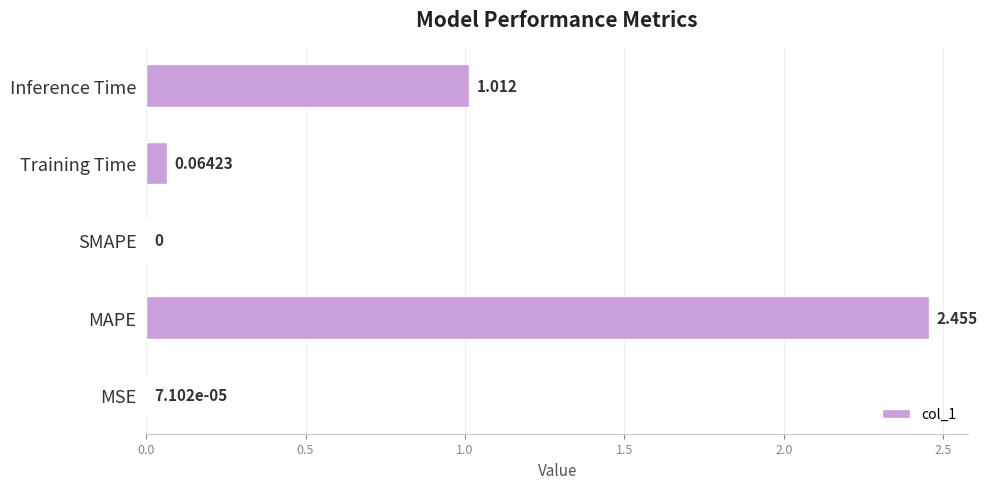

How many distinct data groups are displayed?

1